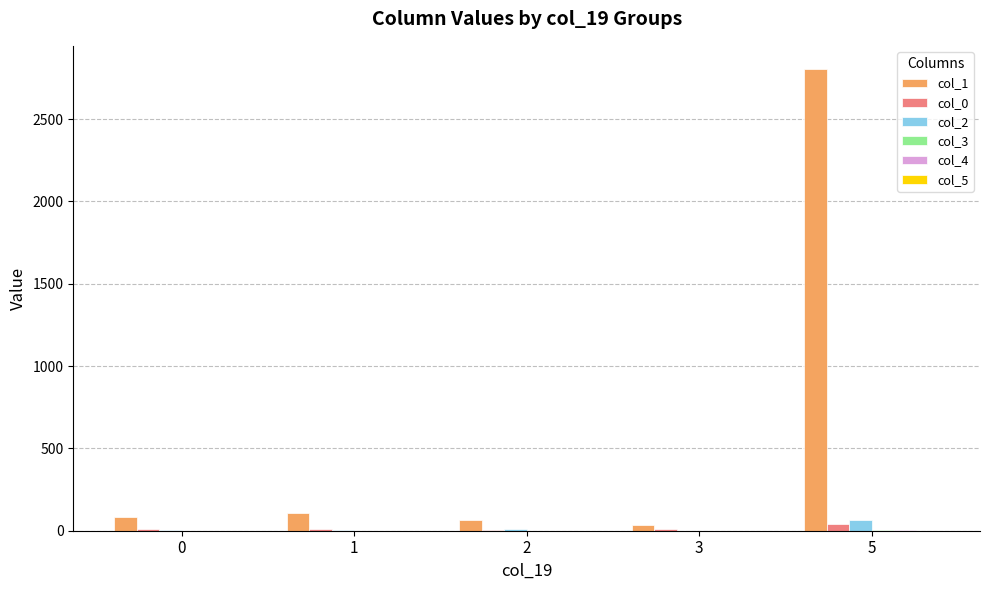

Does the chart contain stacked bars?

No